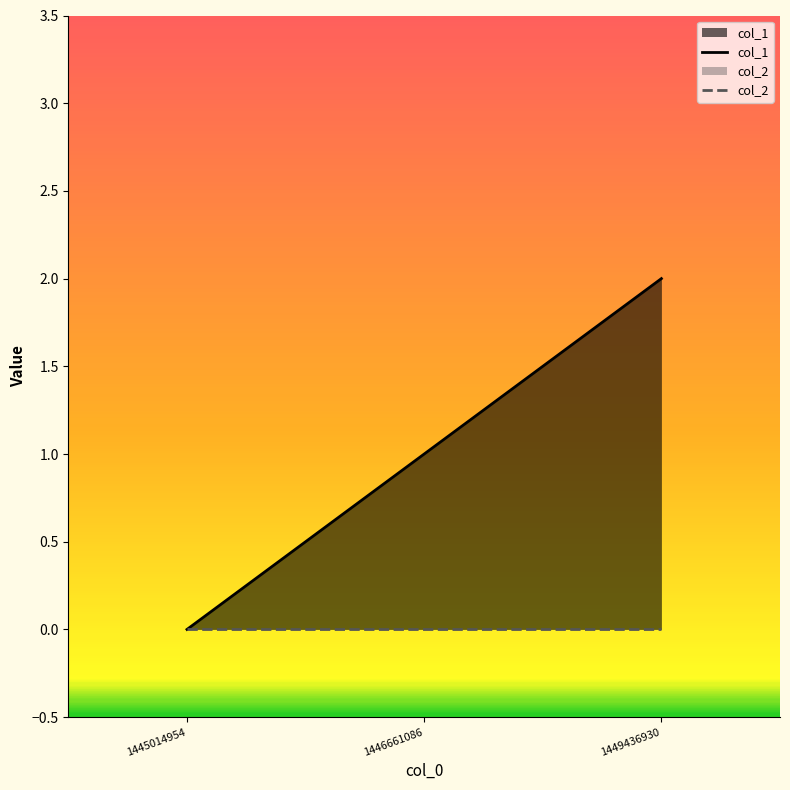

Reading left to right, list all the values displayed in this chart.

col_1: 1445014954=0	1446661086=1	1449436930=2
col_2: 1445014954=0	1446661086=0	1449436930=0